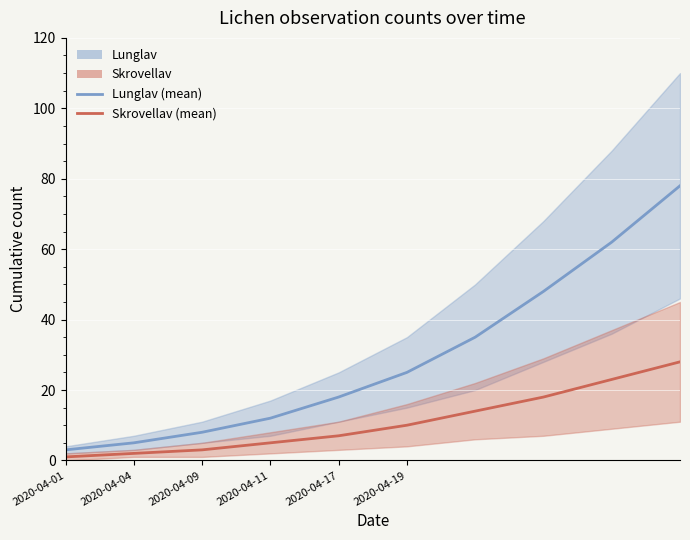

What is the average value of the Lunglav (central) series?

29